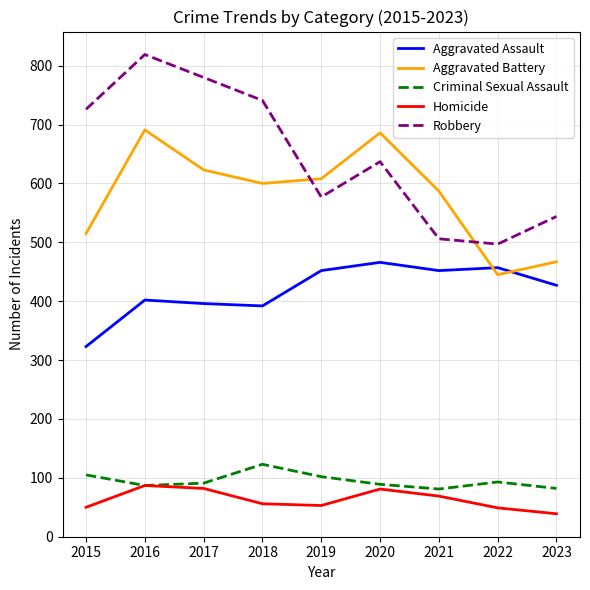

What is the difference between the highest and lowest values at 2021?

518